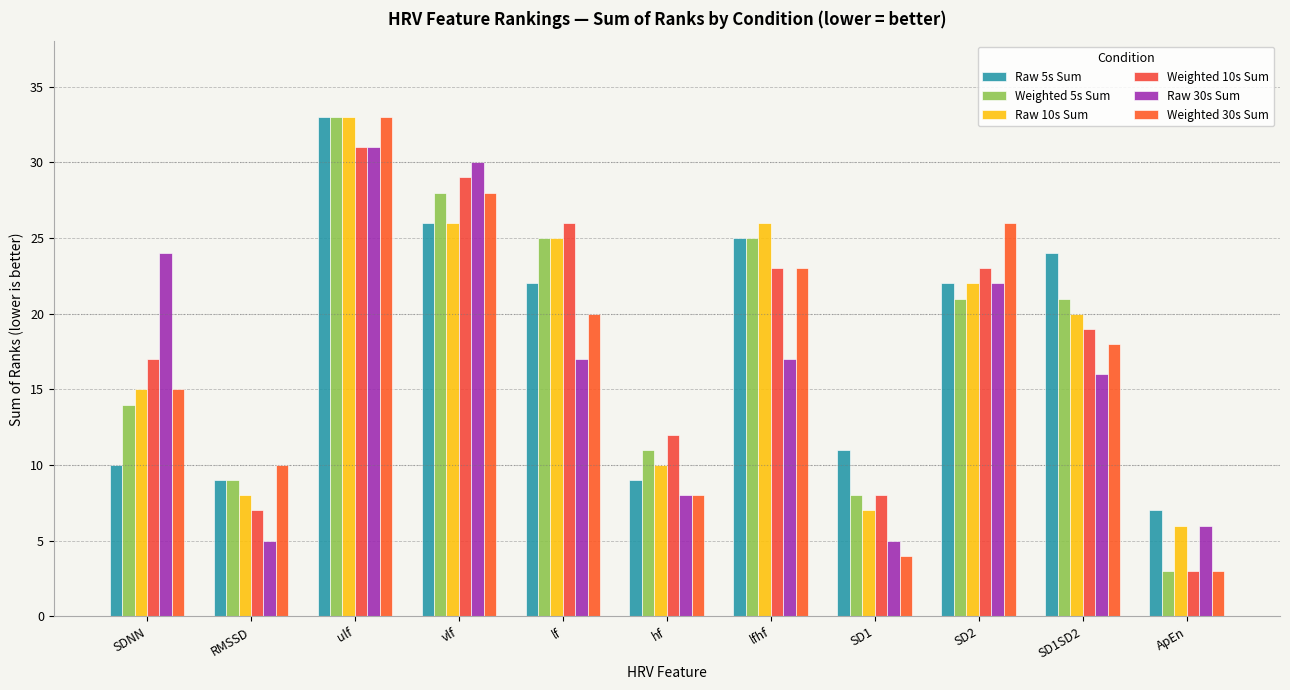

Rank the categories by Raw 5s Sum value from lowest to highest.

ApEn, RMSSD, hf, SDNN, SD1, lf, SD2, SD1SD2, lfhf, vlf, ulf